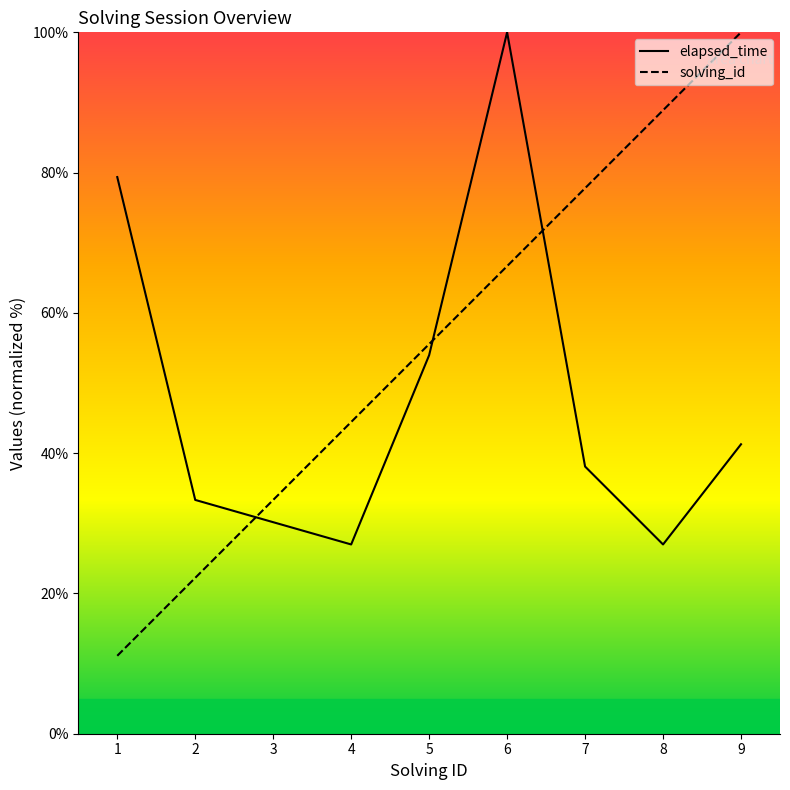

At which label is elapsed_time closest to 63?

5